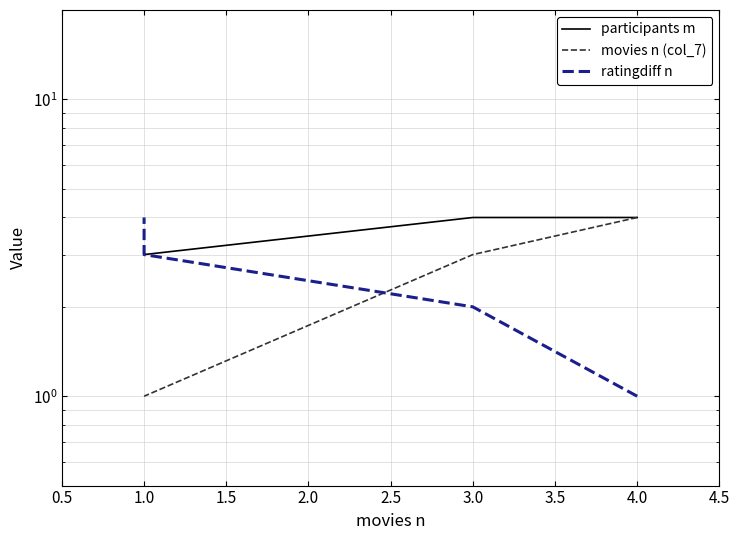

What is the highest value of the ratingdiff n series?

4